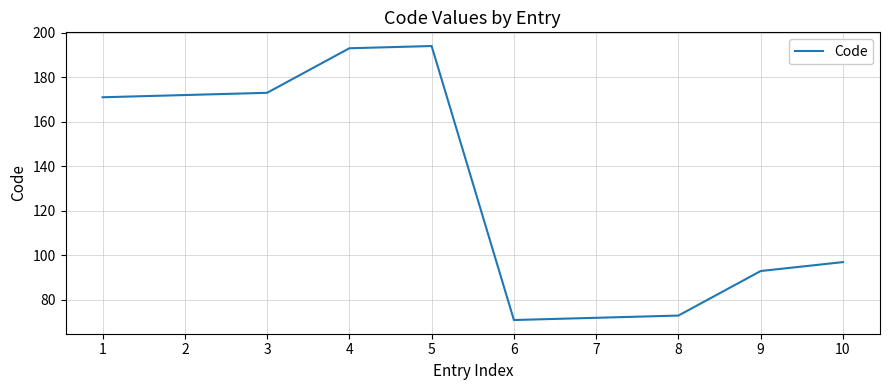

At which label is the value closest to 132?

10